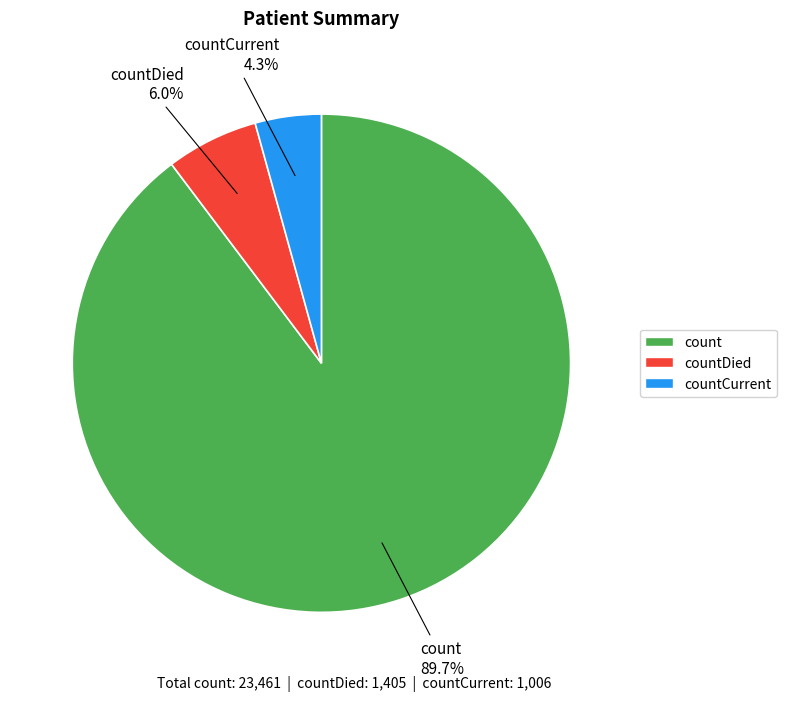

Which category accounts for the majority?

count